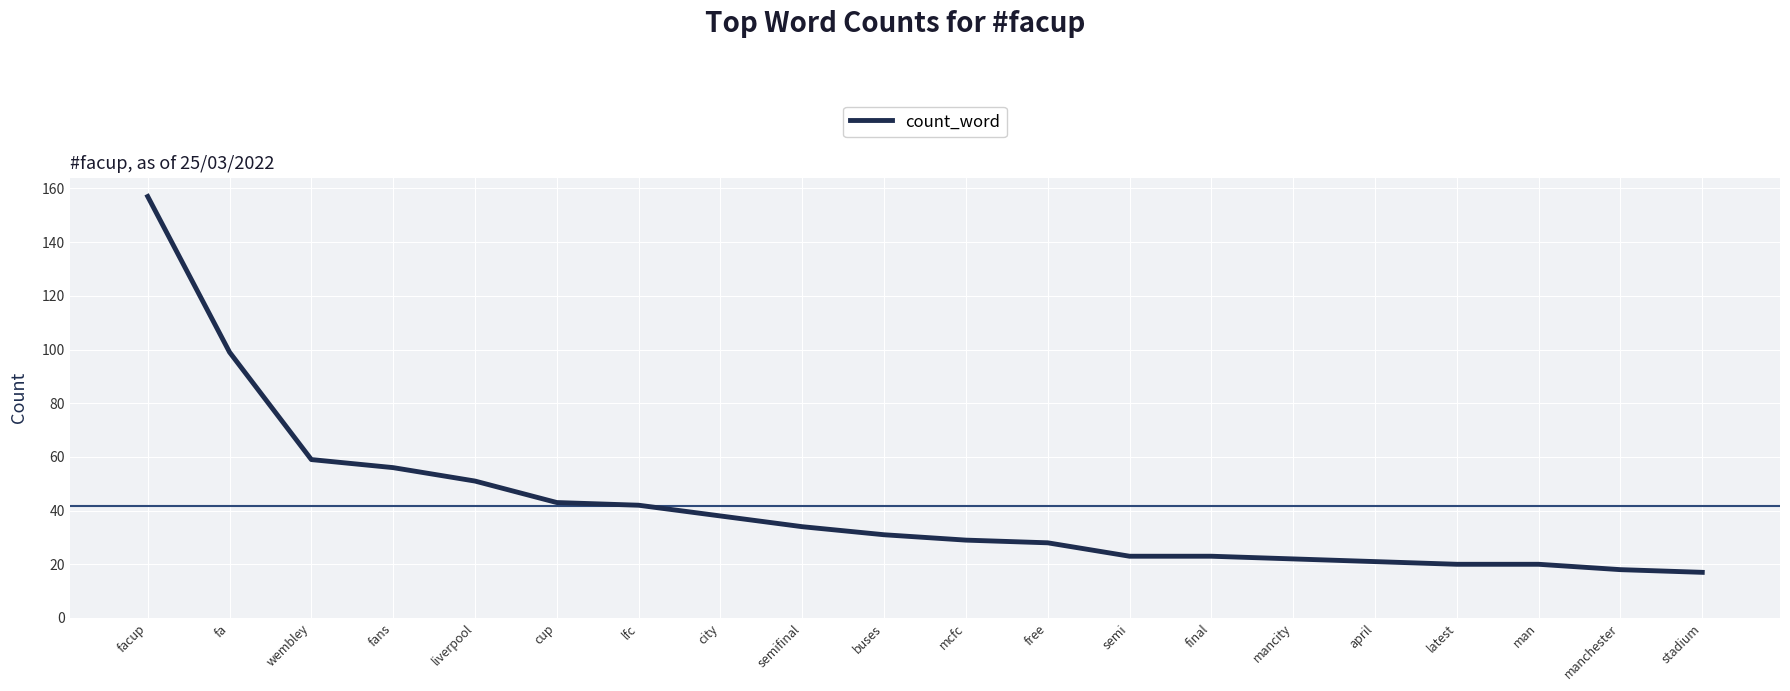

Does the chart have visible grid lines?

Yes